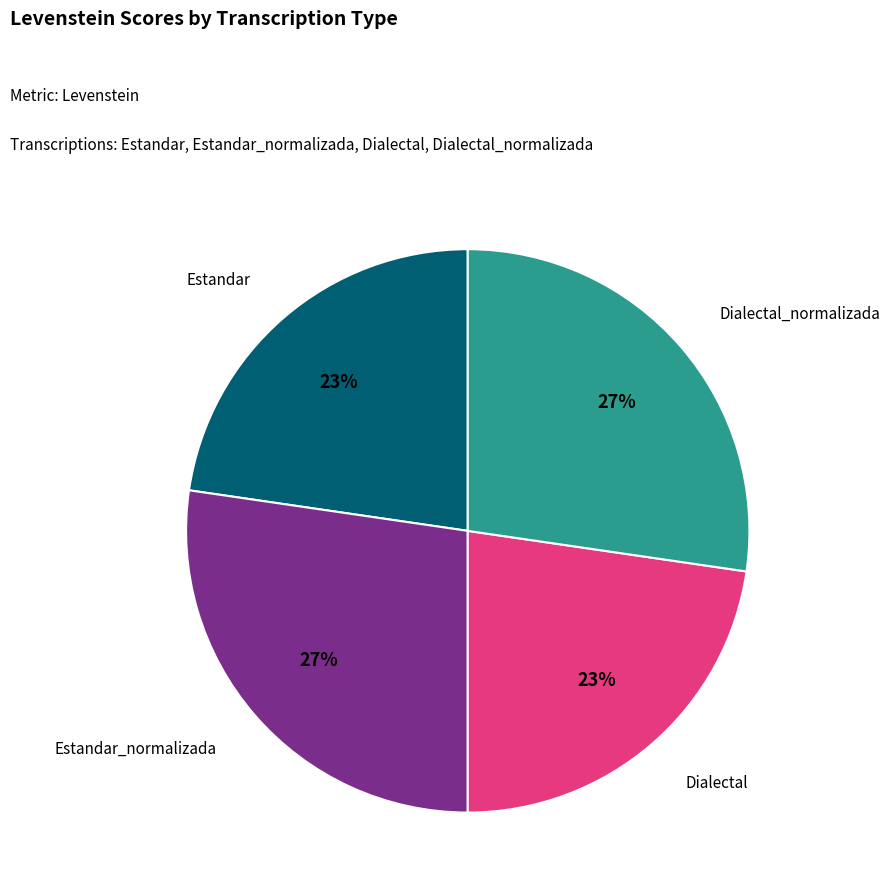

Is there any slice that represents more than half of the pie?

No